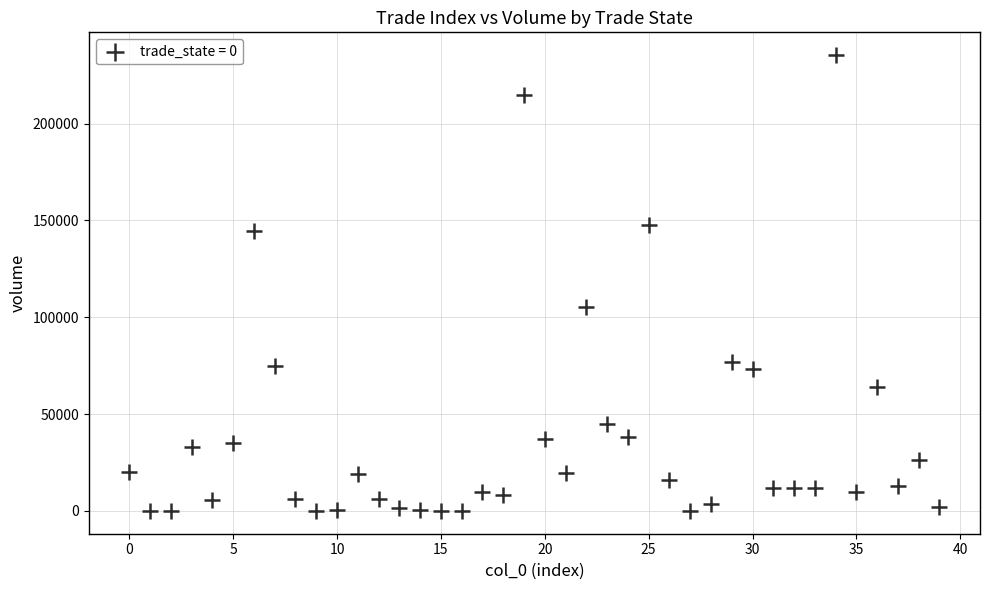

What is the range of Y values (max minus min)?

235329.5